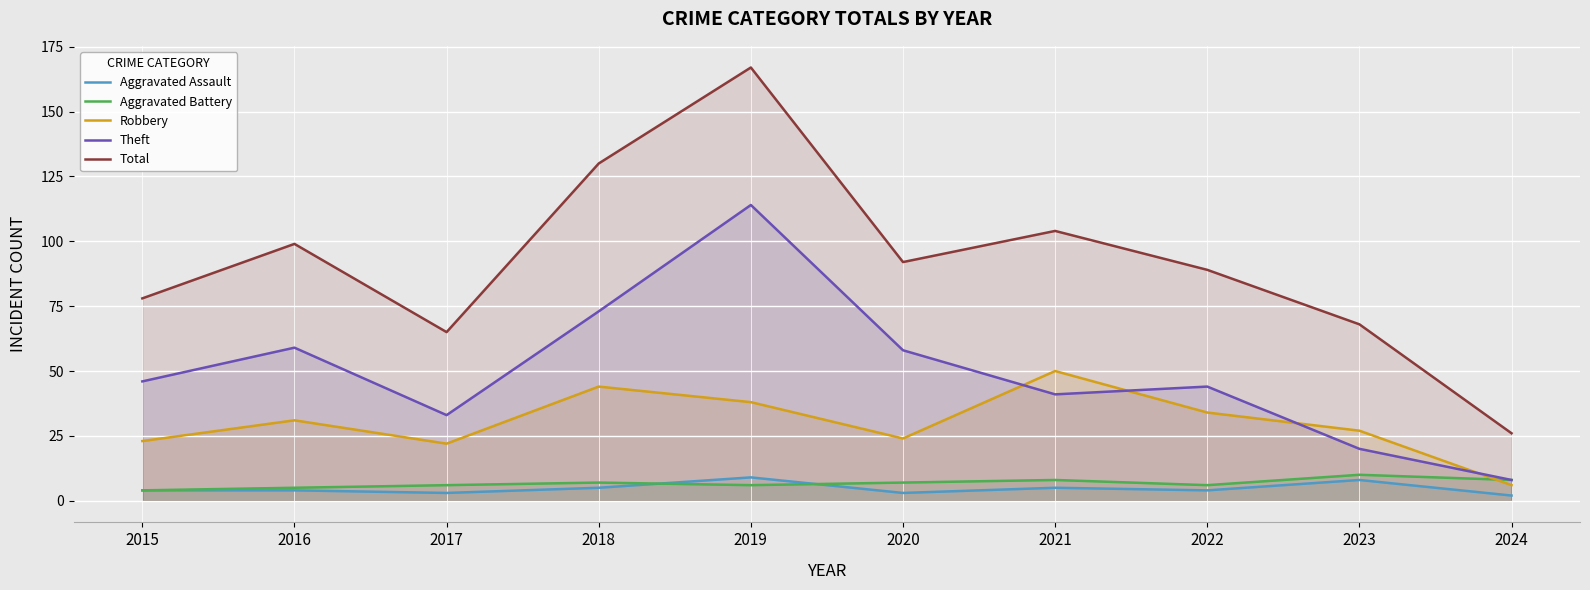

List the series in order of their peak value, highest first.

Total, Theft, Robbery, Aggravated Battery, Aggravated Assault